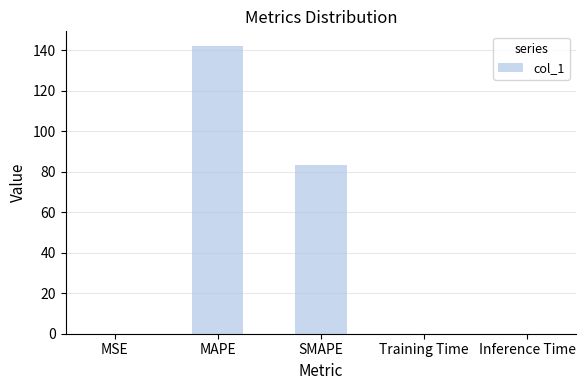

Are the bars horizontal?

No